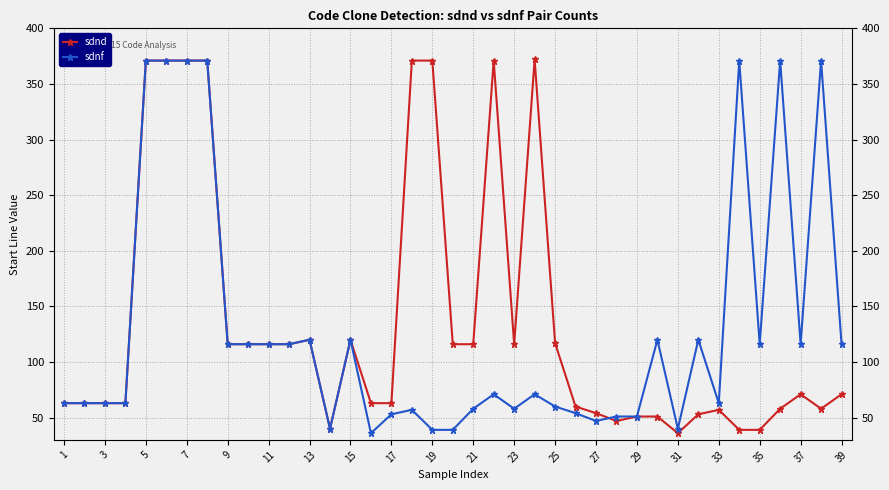

What are all the series names shown in the legend?

sdnd, sdnf